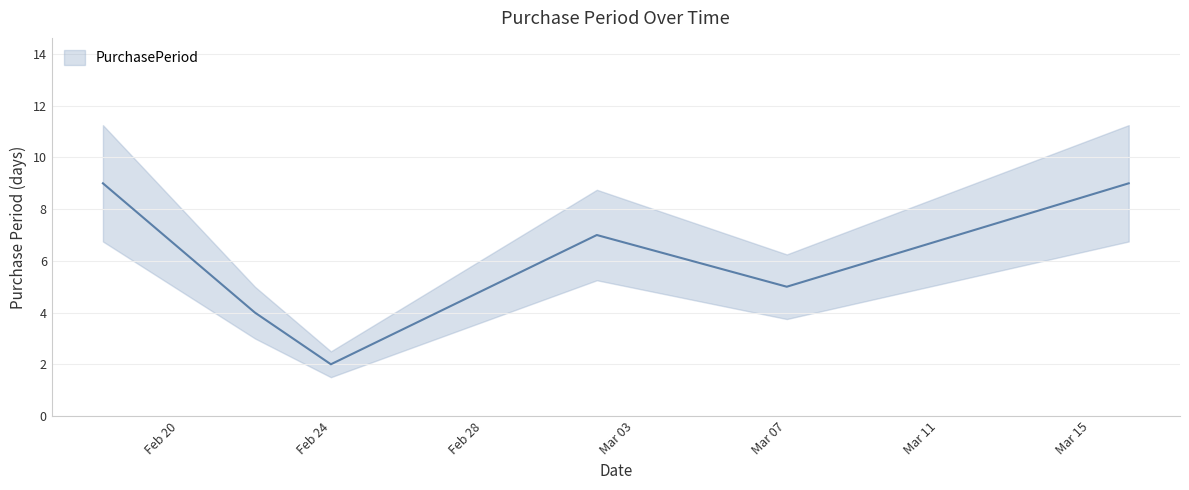

List the labels in order of value, largest first.

2016-02-18, 2016-03-16, 2016-03-02, 2016-03-07, 2016-02-22, 2016-02-24